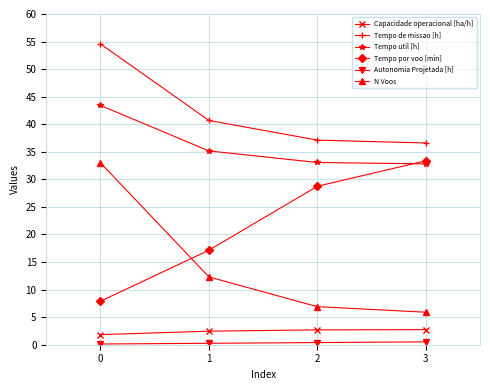

The value of Tempo por voo [min] at 1 is 17.1. True or false?

True